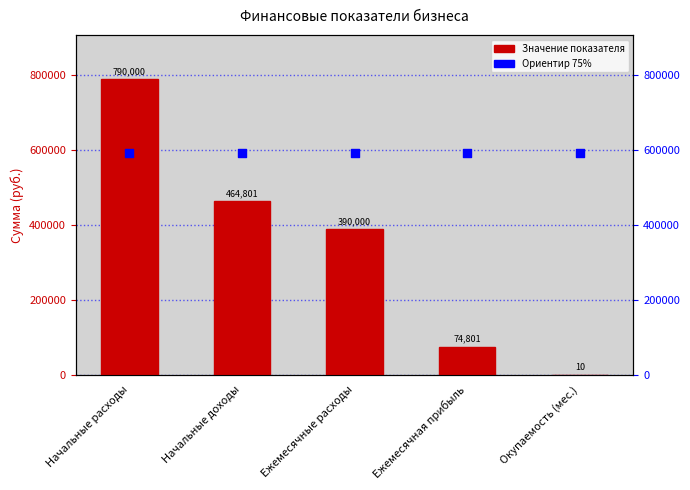

Is the value of Уровень 75% at Окупаемость (мес.) greater than the value of Значение at Окупаемость (мес.)?

Yes